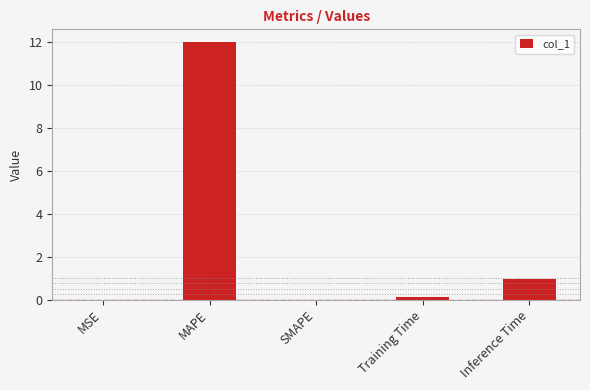

What is the sum of all values?

13.0